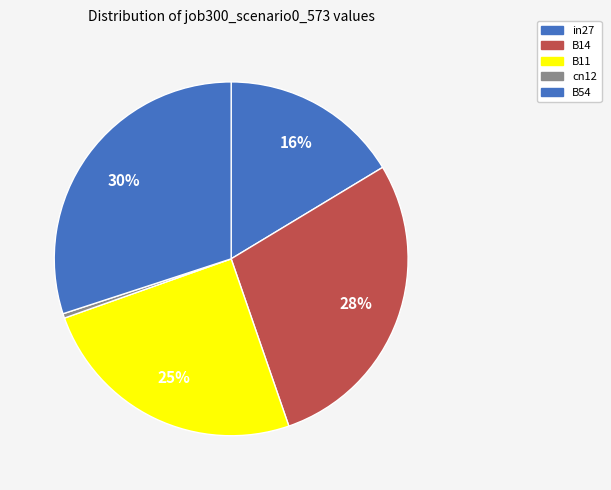

What percentage is the in27 slice, to the nearest percent?

16%